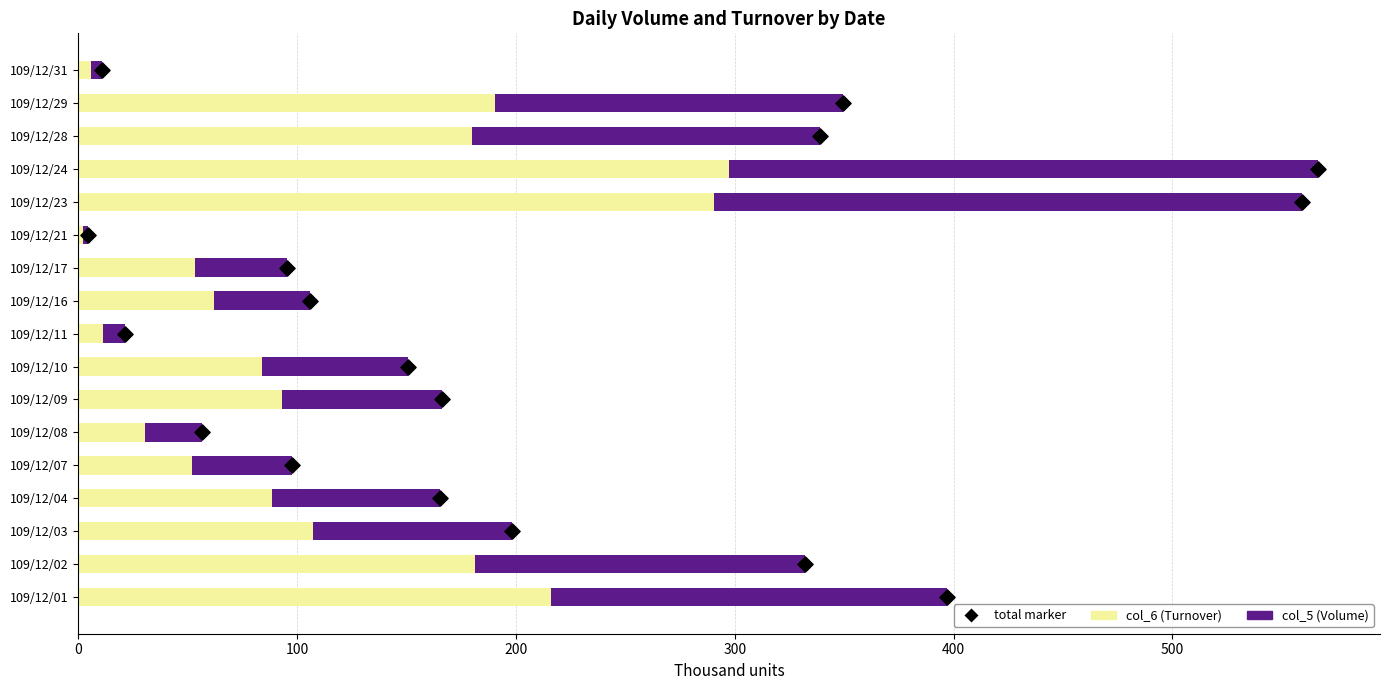

Which series contains the highest Y value?

col_6 (Turnover)